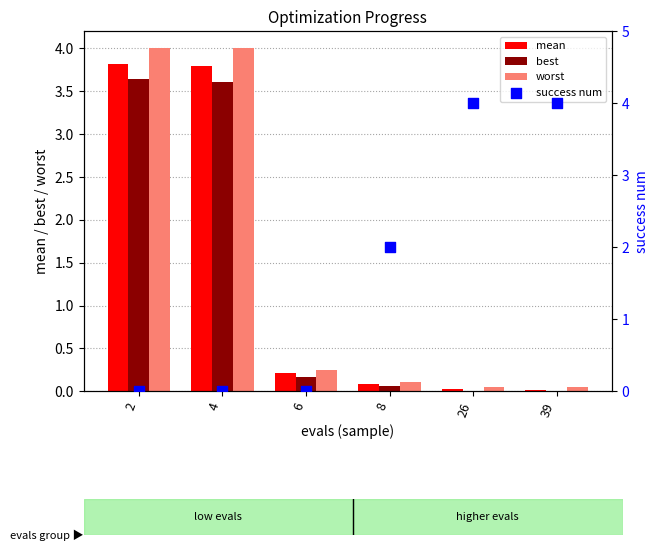

Which series has the largest total across all categories?

success num